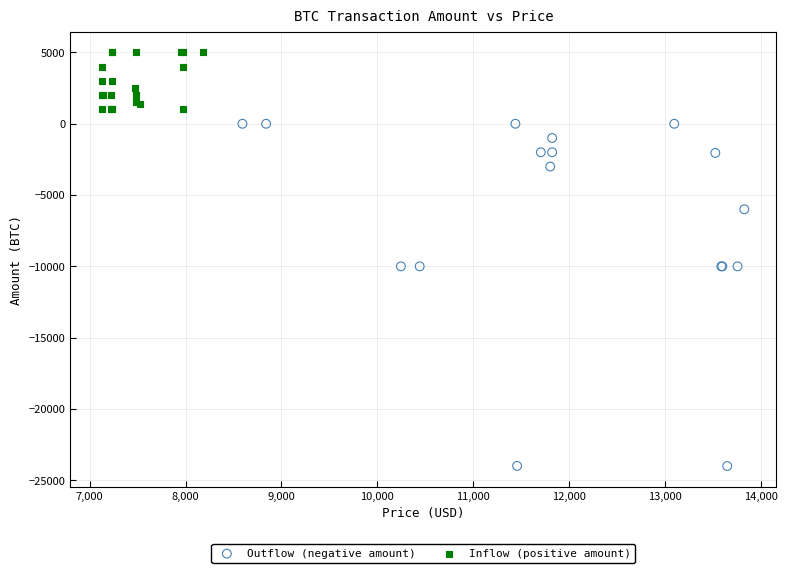

Which series has the widest spread of Y values?

Outflow (negative amount)